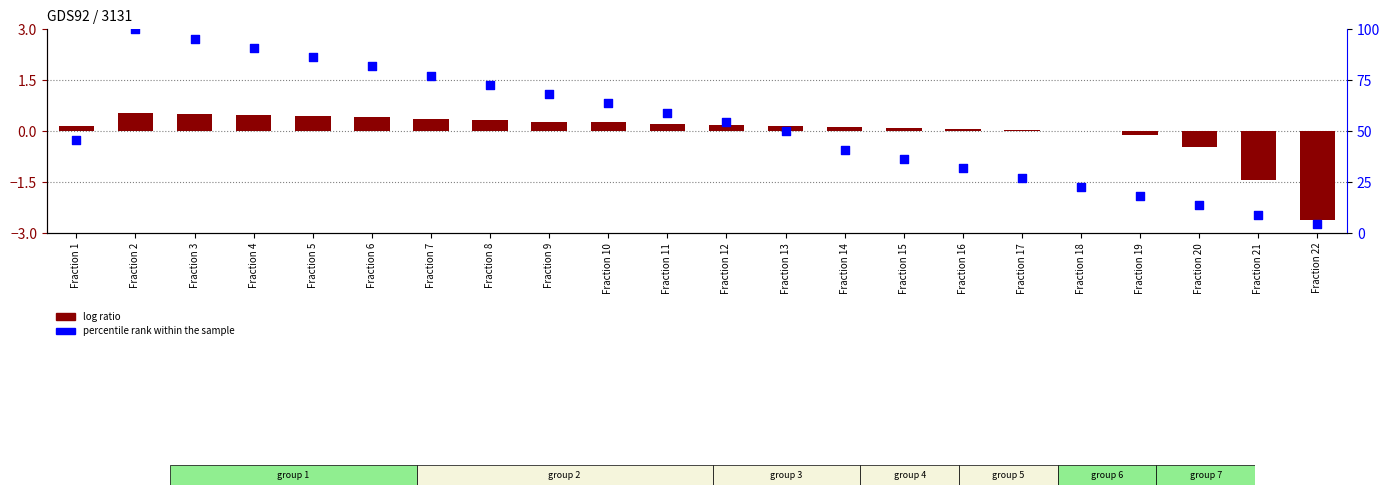

Which series has the largest total across all categories?

percentile rank within the sample